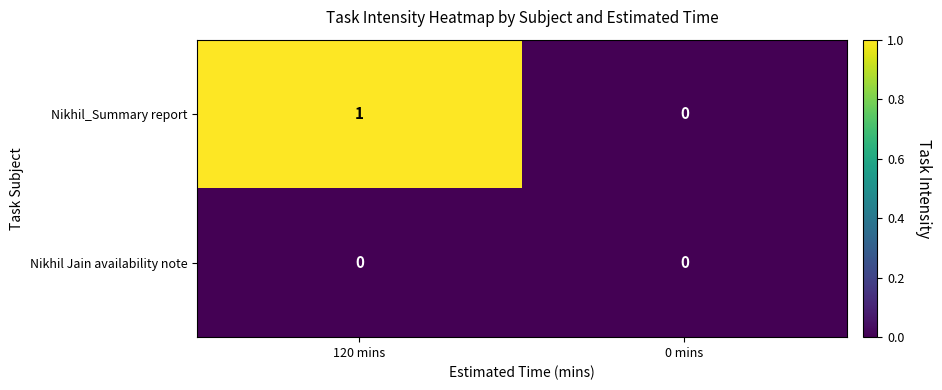

At which category is the sum across all series the highest?

120 mins